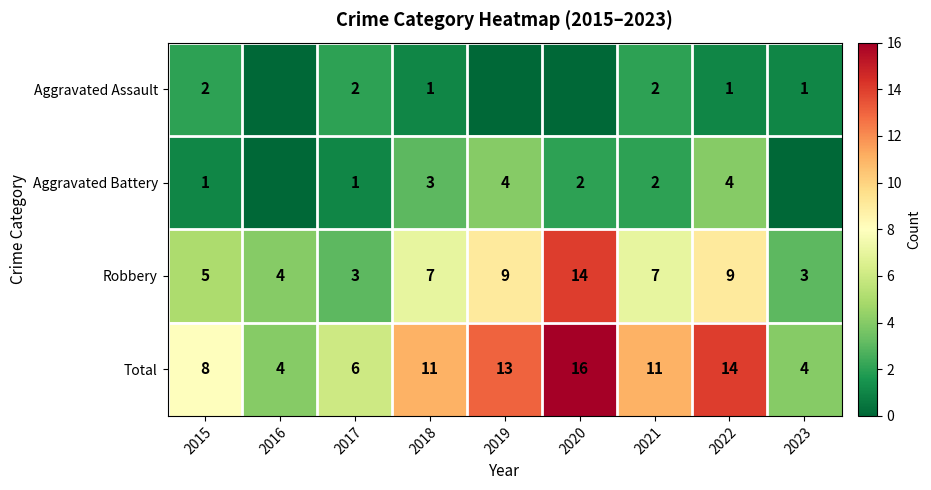

What is the sum of the Aggravated Battery values at 2019 and 2015?

5